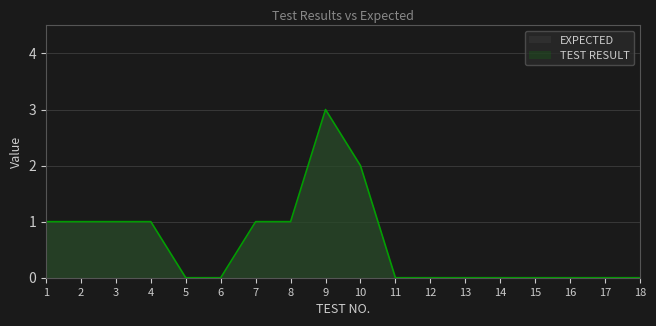

Count the number of categories in the chart.

18